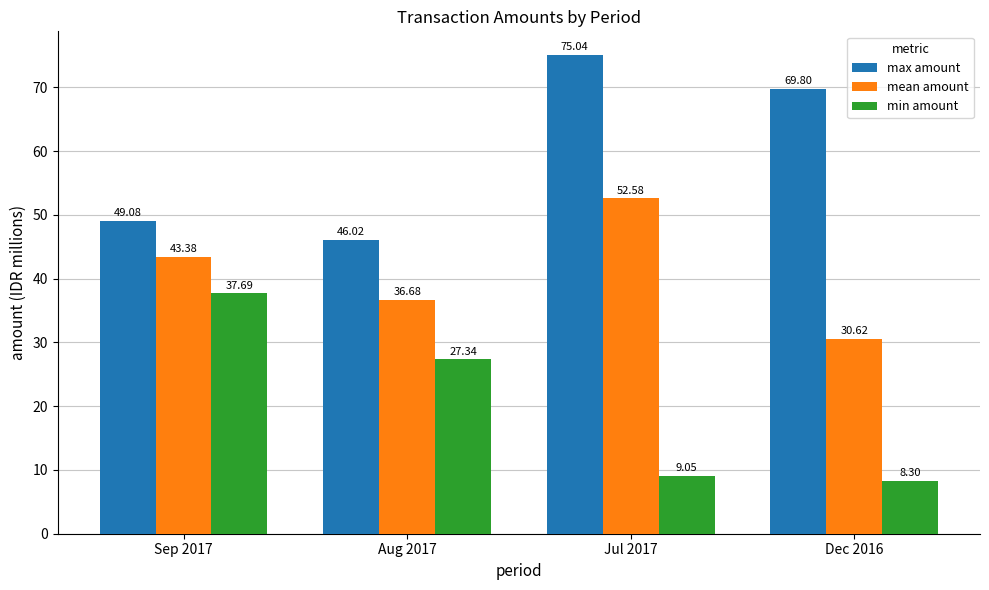

Where is min amount nearest to the value 22?

Aug 2017